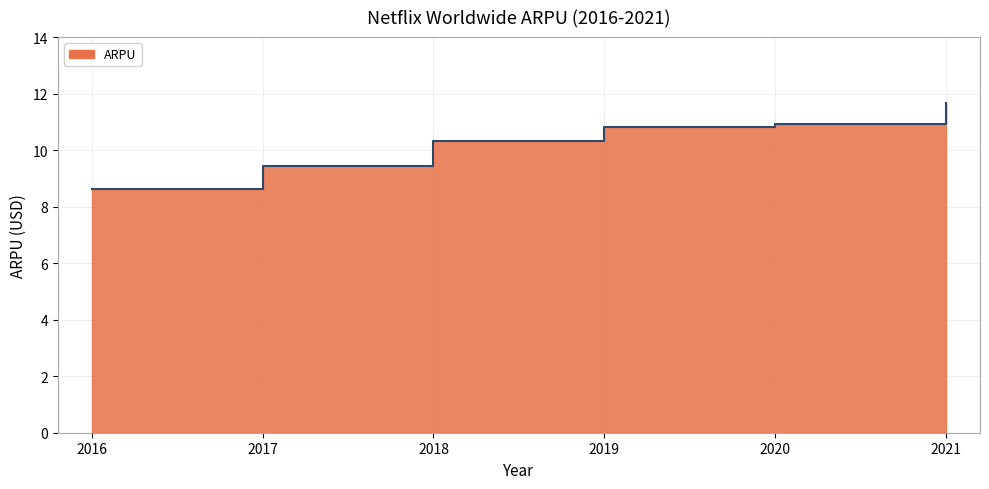

How many lines are shown in the chart?

1